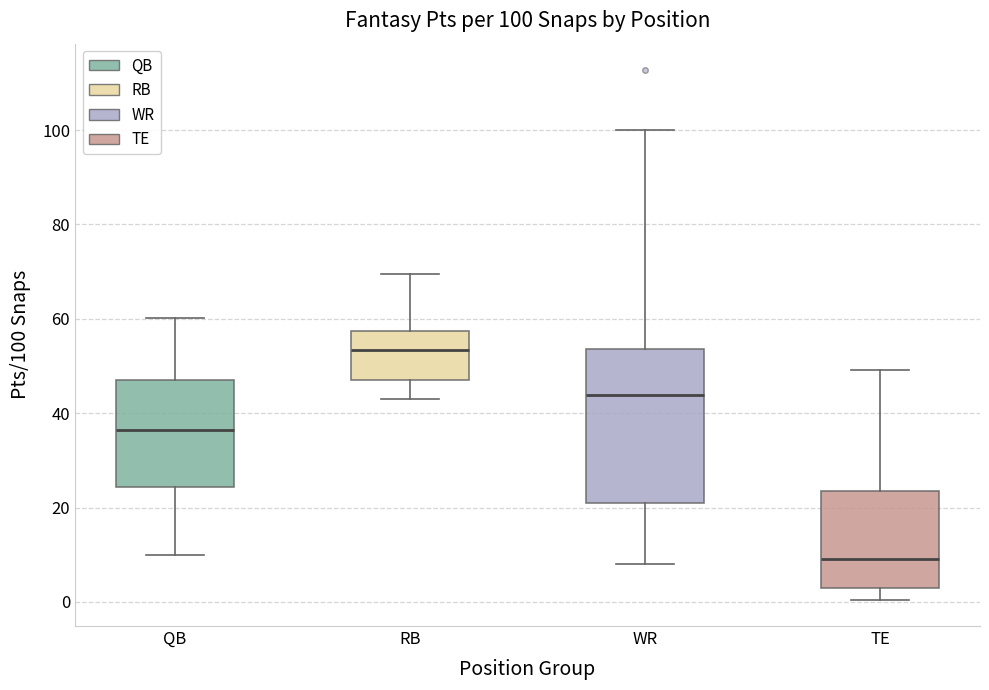

Which box is the tallest, from its lower edge to its upper edge?

WR